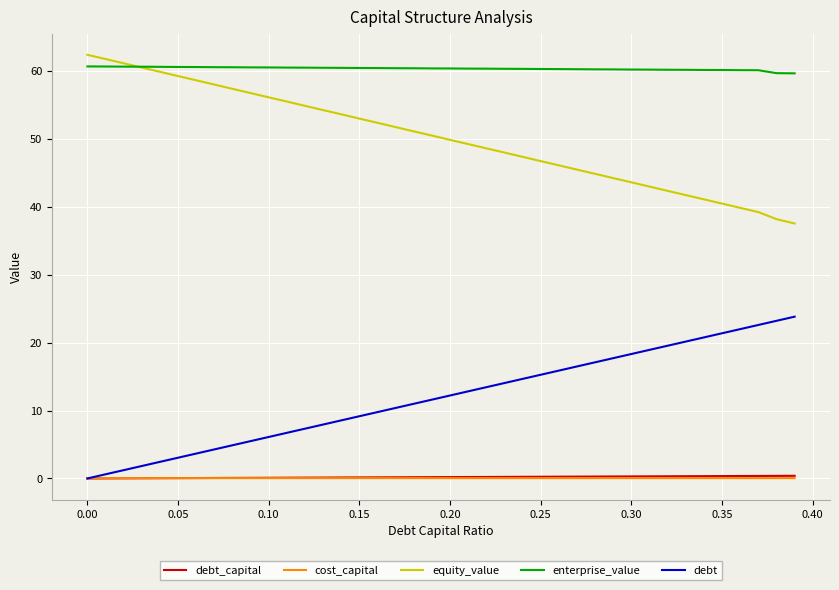

Which series has the largest total across all categories?

enterprise_value